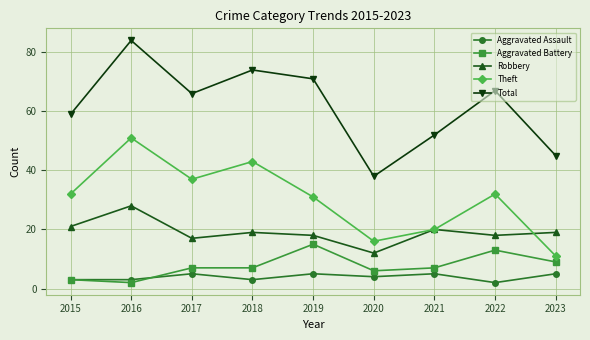

Reading left to right, what are all the values shown in this chart?

Aggravated Assault: 3	3	5	3	5	4	5	2	5
Aggravated Battery: 3	2	7	7	15	6	7	13	9
Robbery: 21	28	17	19	18	12	20	18	19
Theft: 32	51	37	43	31	16	20	32	11
Total: 59	84	66	74	71	38	52	67	45